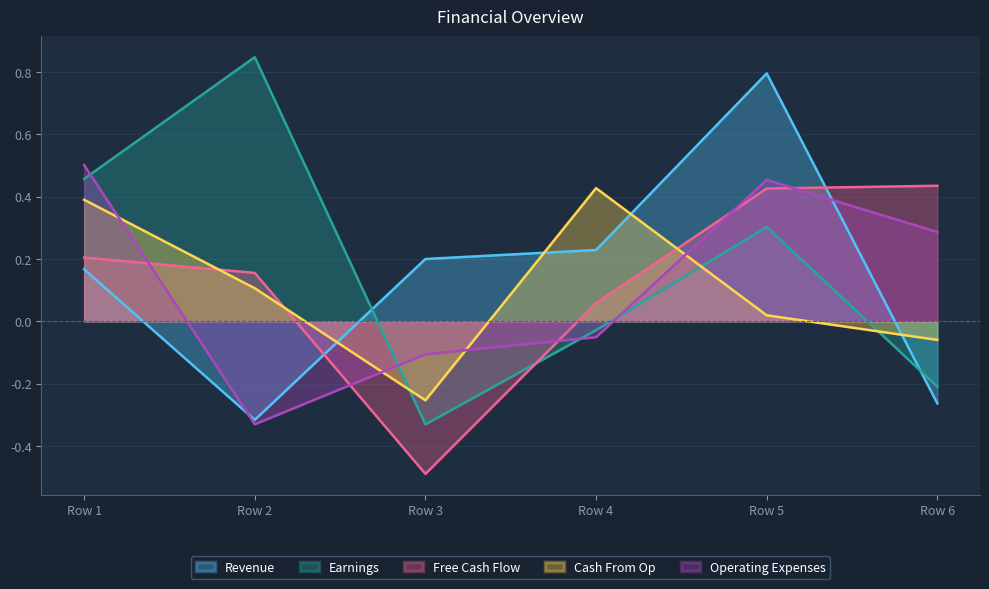

True or false: Earnings has more than 1 points higher than both neighbors.

True